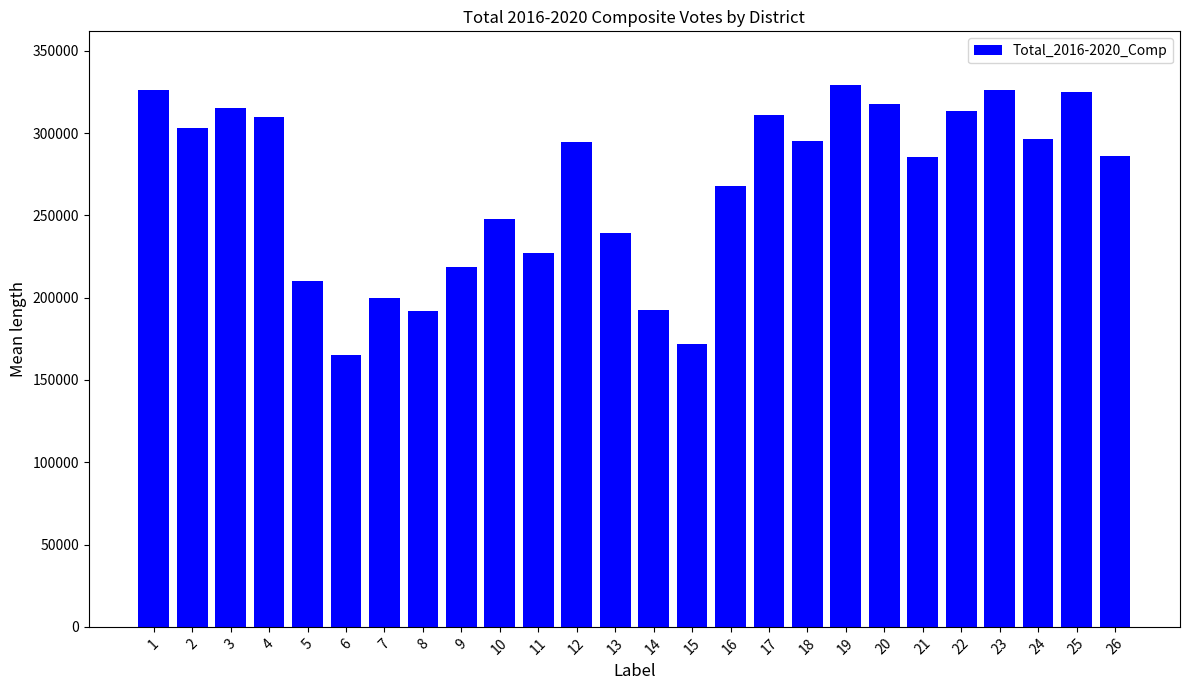

What is the difference between the maximum and minimum values?

163886